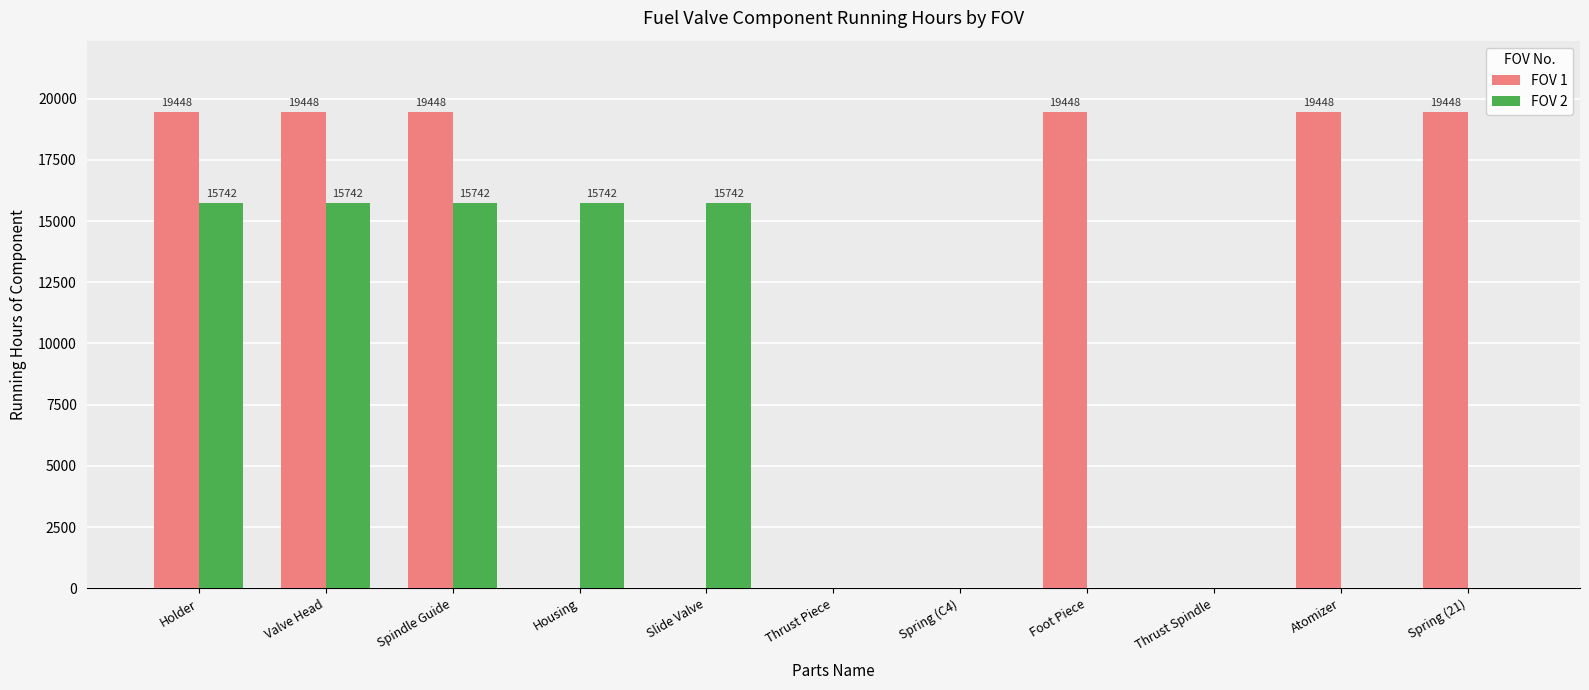

What is the sum of all FOV 2 values?

78710